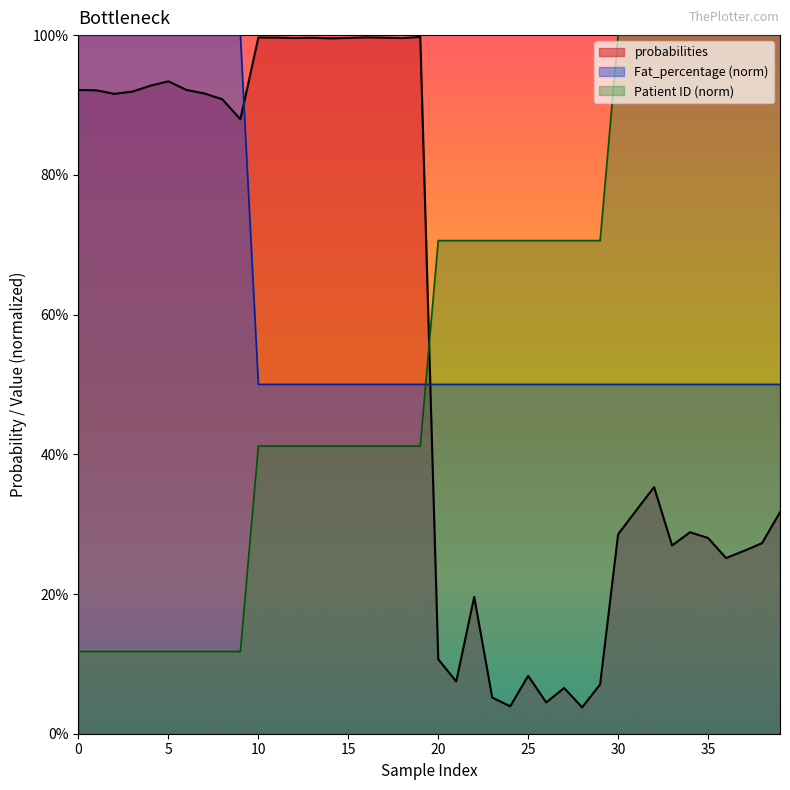

What is the lowest value of the Fat_percentage series?

0.5